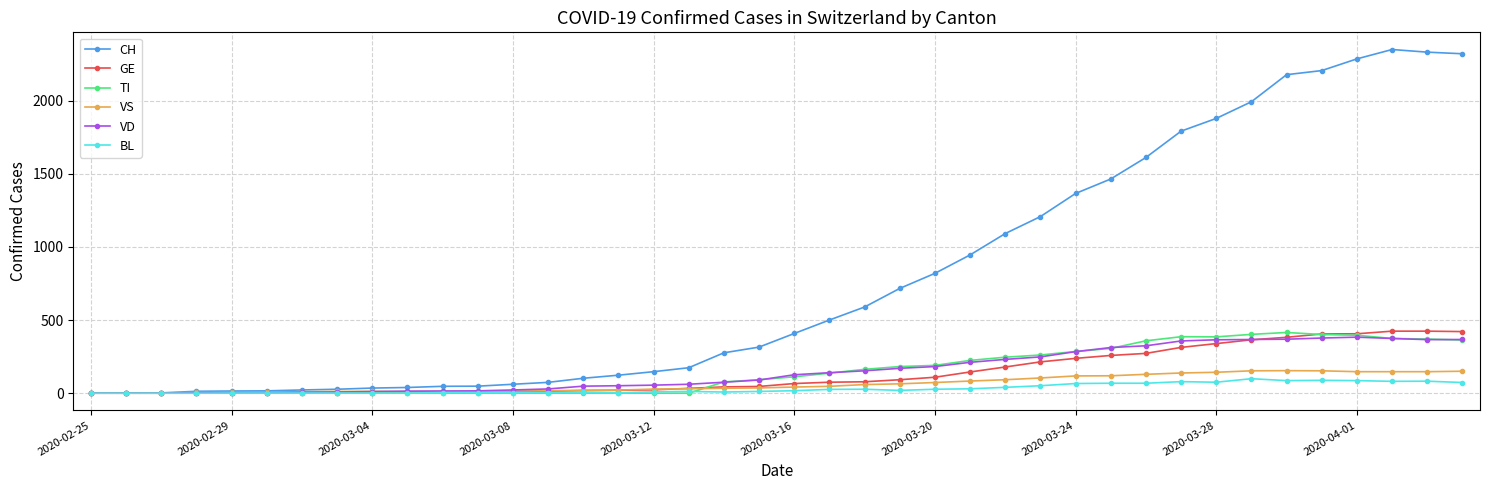

True or false: GE and TI cross at least once.

True